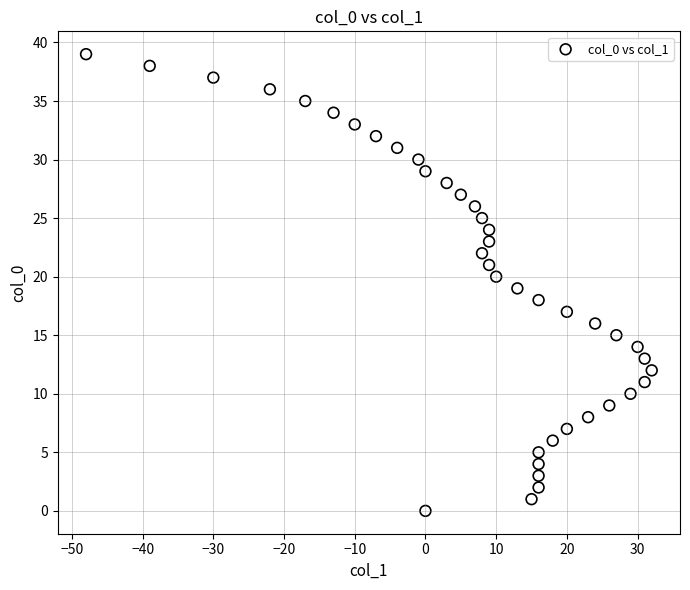

What is the range of X values (max minus min)?

80